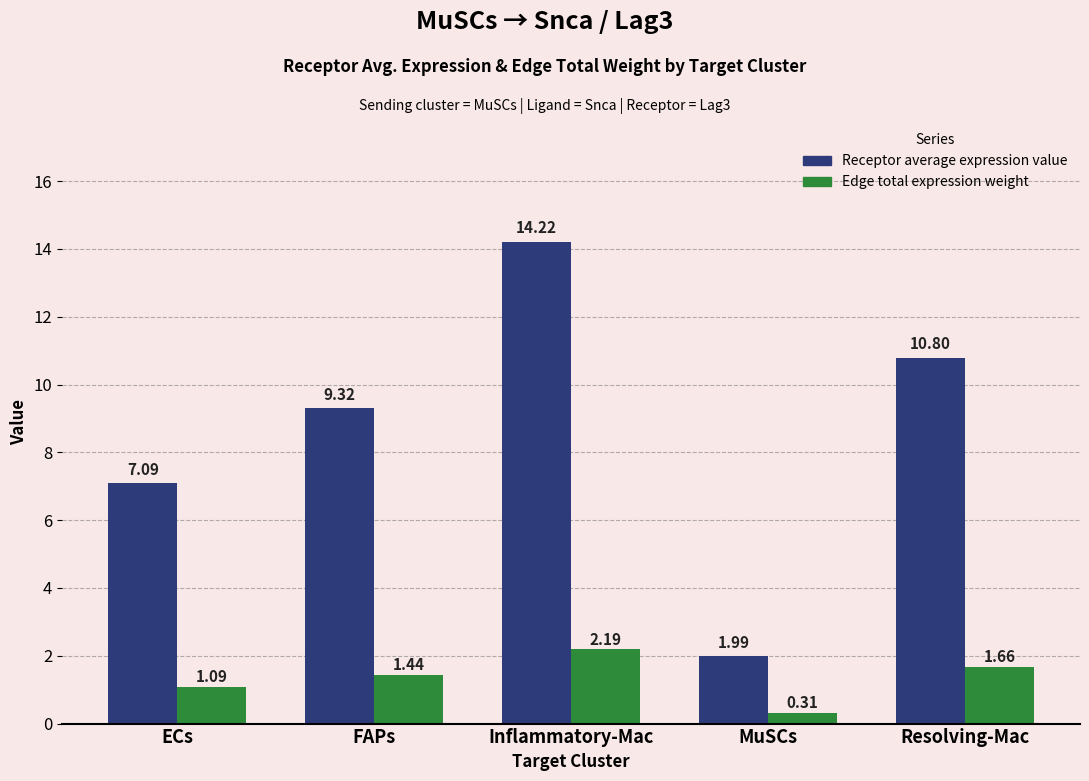

How many bars are there in each group?

2